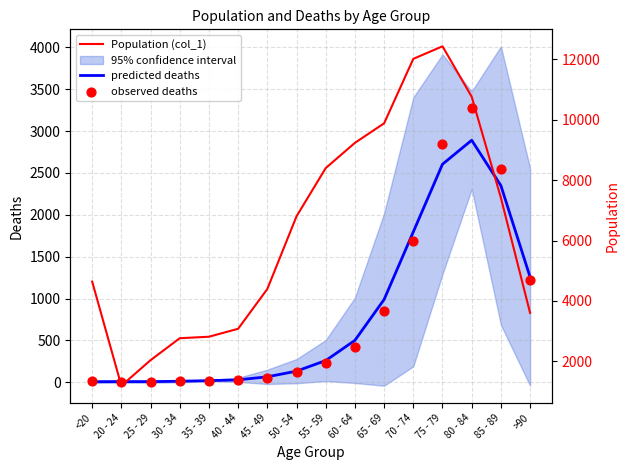

What is the total value across all series at <20?

4666.3